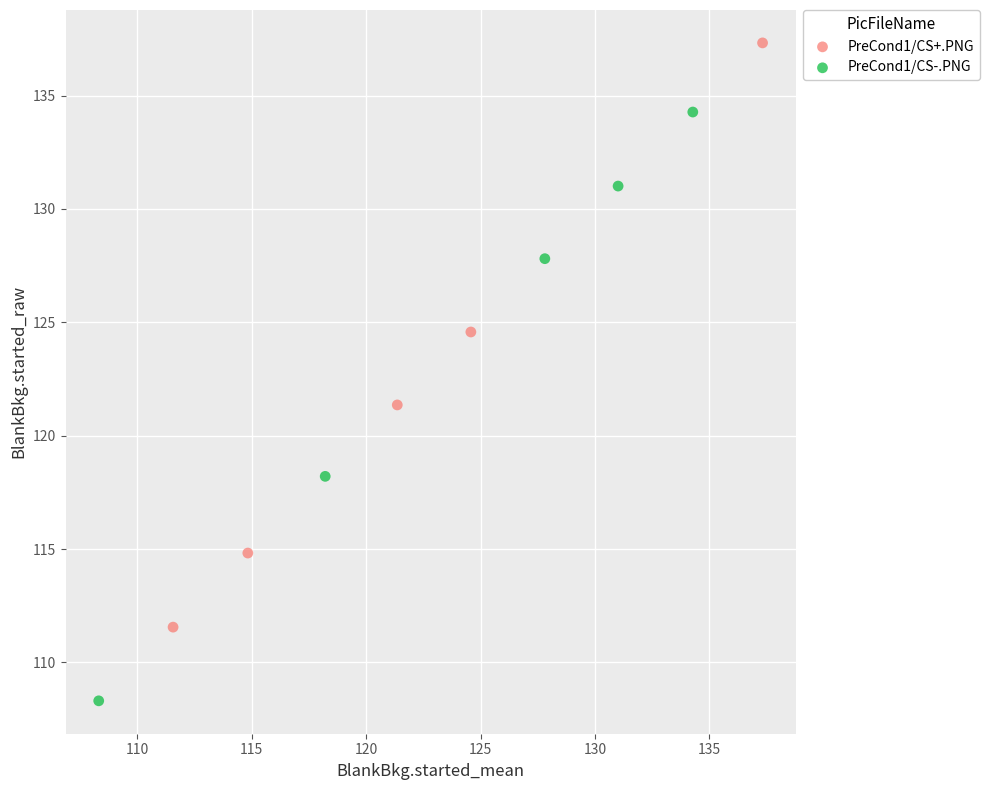

Which series reaches the minimum Y coordinate?

PreCond1/CS-.PNG